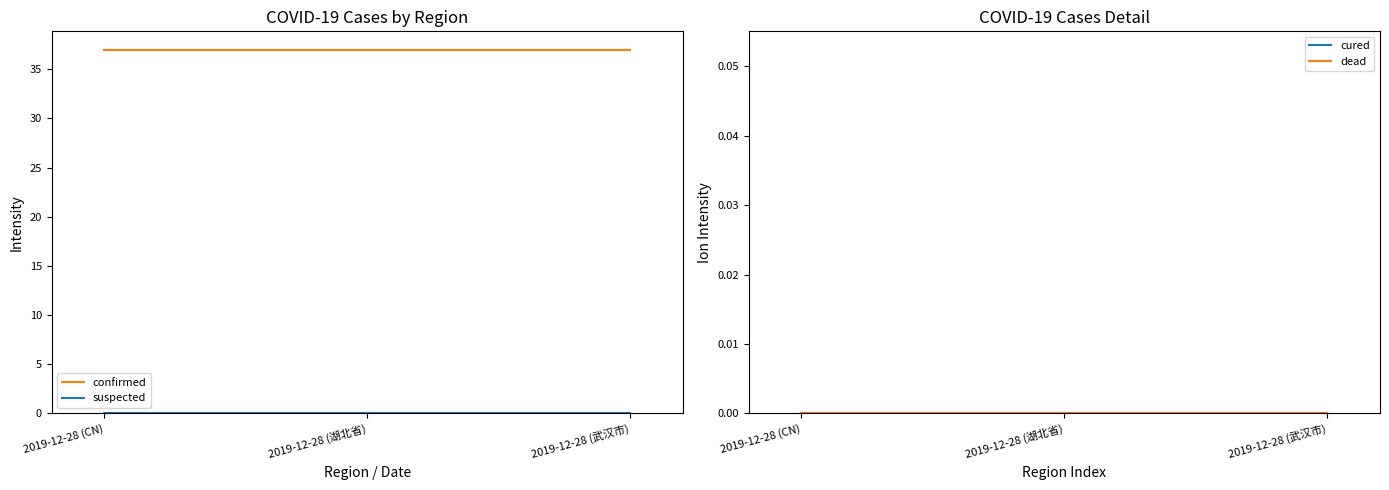

What is the spread (max minus min) of values at 2019-12-28 (湖北省)?

37